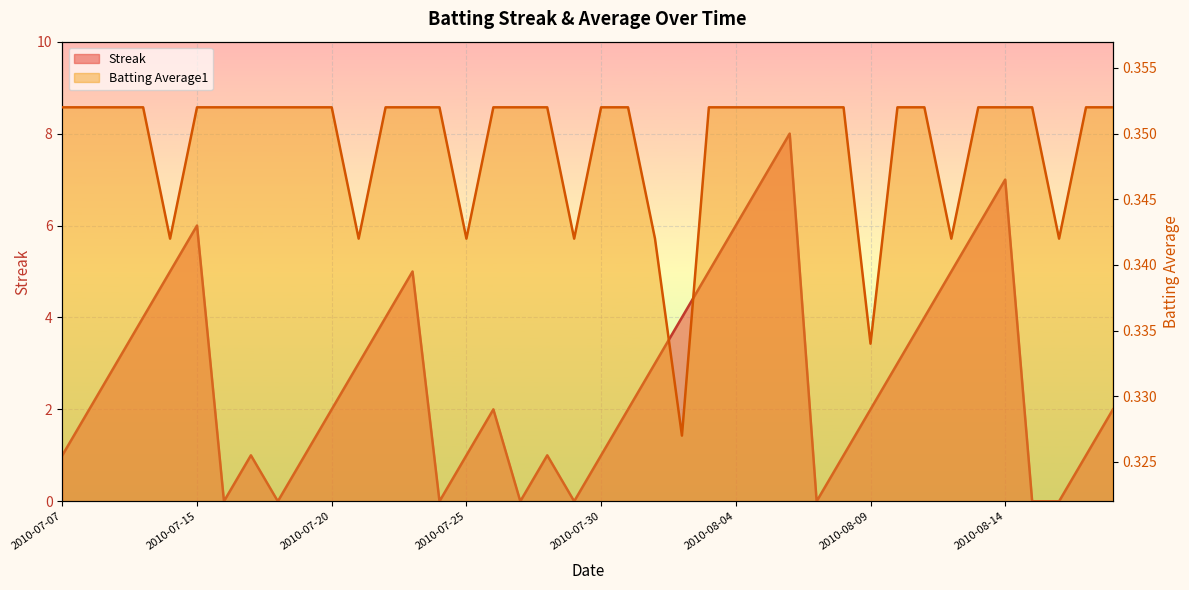

What is the label of the 36th point from the left?

2010-08-14